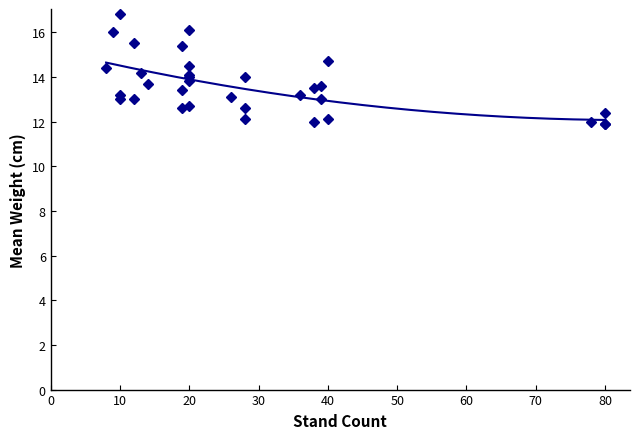

How many series are shown in this chart?

1